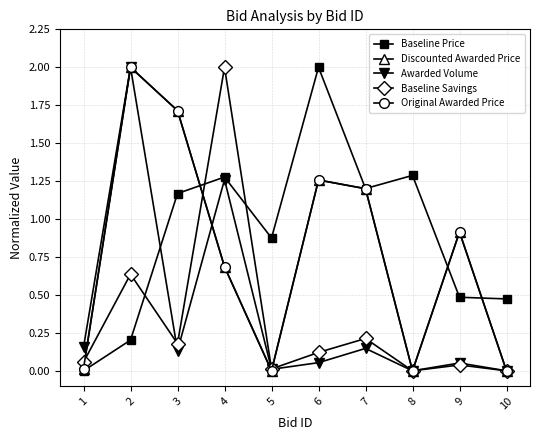

Does the chart have visible grid lines?

Yes